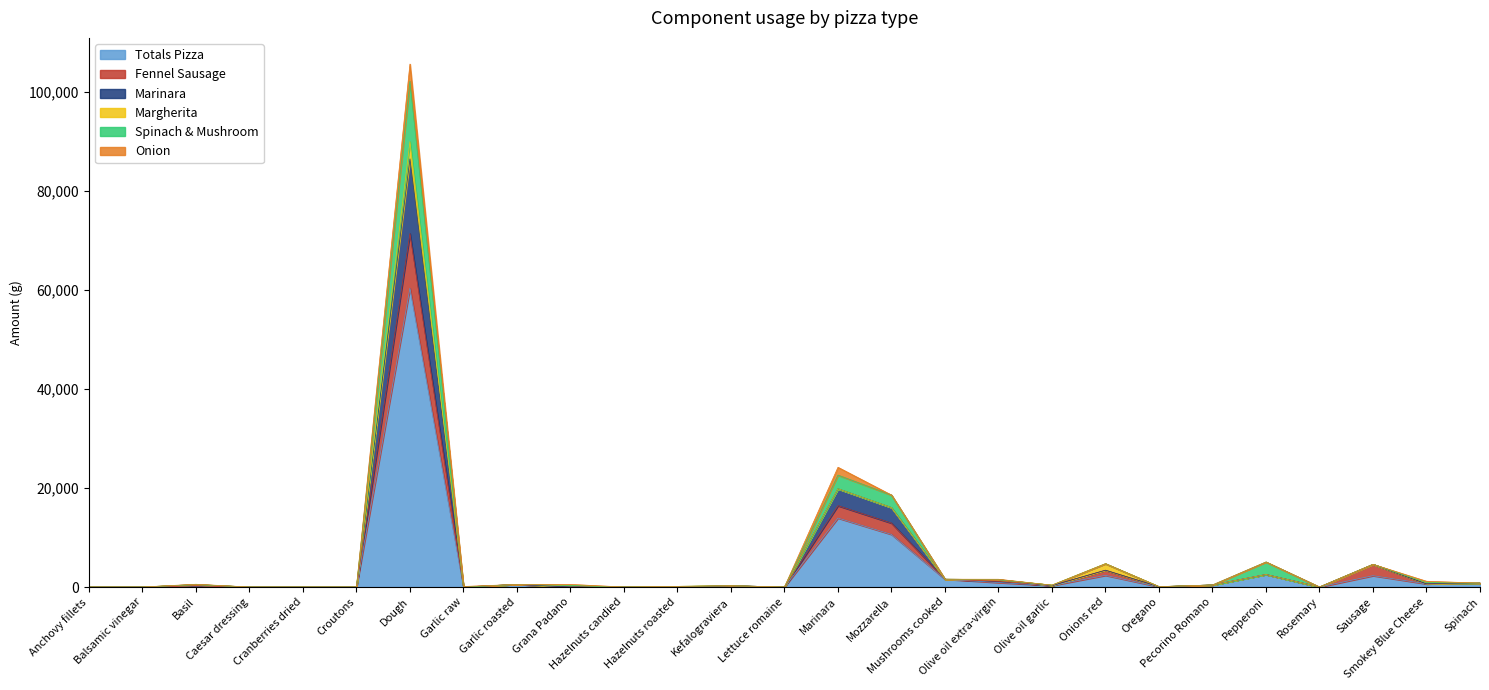

True or false: Marinara and Spinach & Mushroom intersect in this chart.

False